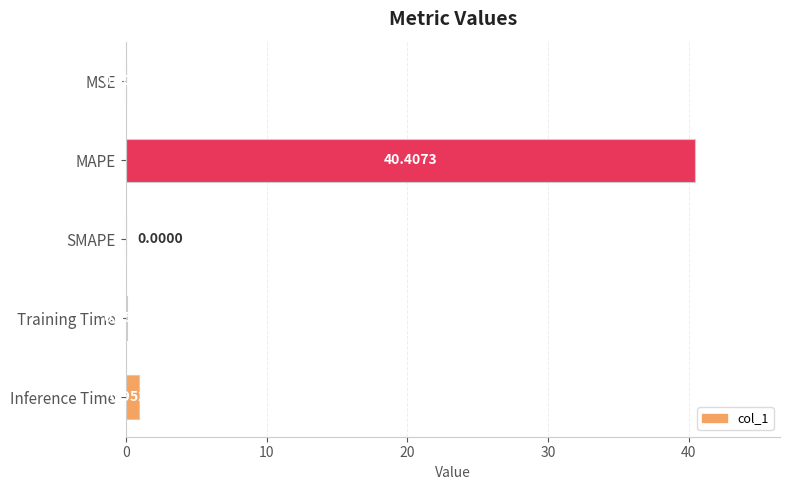

At which category does the chart reach its peak across all series?

MAPE